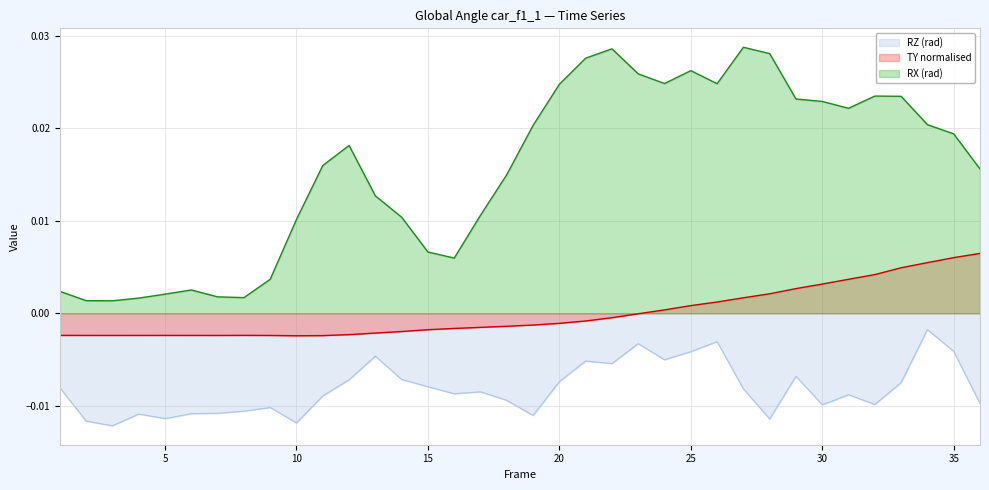

Which series has the widest spread of values?

RX (rad)